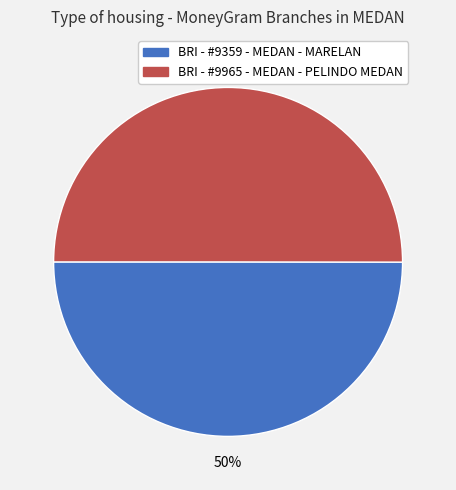

To the nearest percent, what portion does BRI - #9965 - MEDAN - PELINDO MEDAN represent?

50%